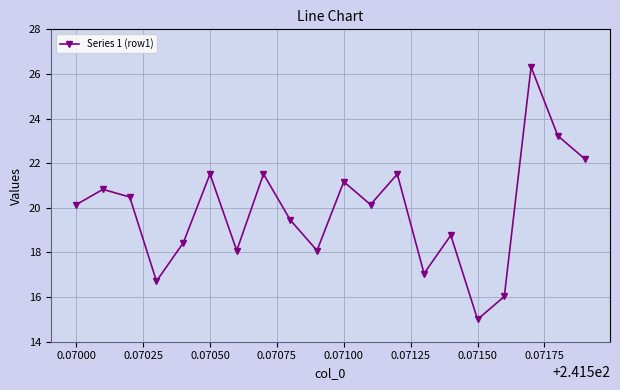

What is the value of the 14th point from the left?

17.1